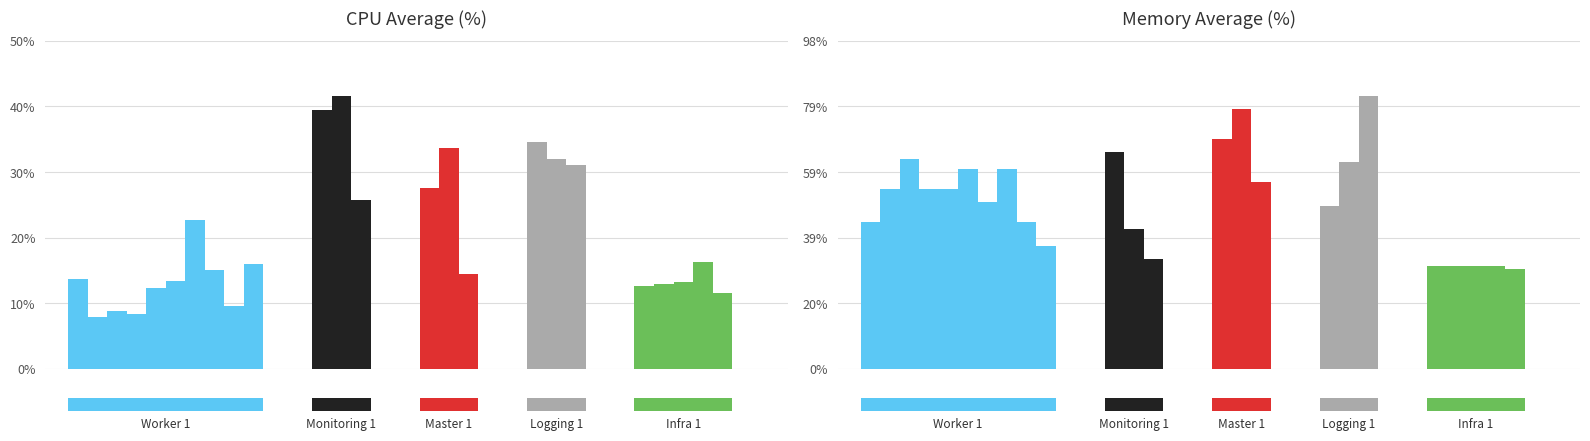

Reading left to right, what are all the values shown in this chart?

CPU|Average (%): 13.8	8.0	9.0	8.4	12.4	13.6	22.8	15.2	9.6	16.1	39.8	42.1	26.0	27.8	33.9	14.7	34.9	32.3	31.4	12.8	13.1	13.4	16.4	11.7
Memory|Average (%): 44.0	54.0	63.0	54.0	54.0	60.0	50.0	60.0	44.0	37.0	65.0	42.0	33.0	69.0	78.0	56.0	49.0	62.0	82.0	31.0	31.0	31.0	31.0	30.0